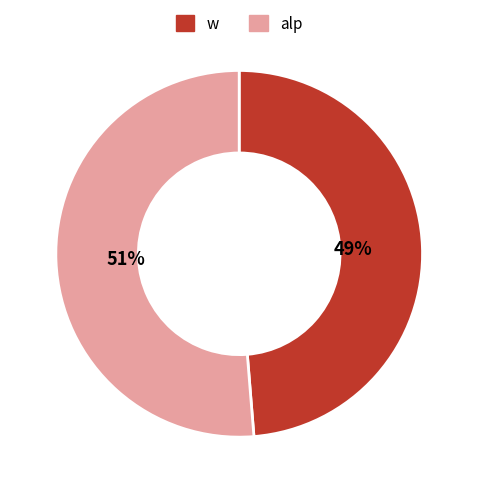

Count the number of slices in the pie.

2